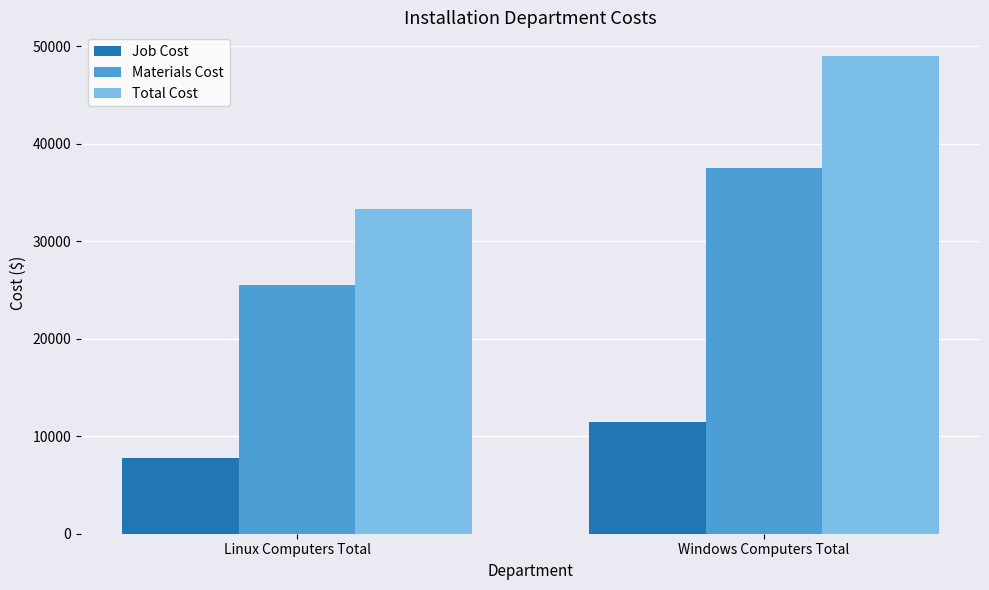

What is the highest value of the Materials Cost series?

37500